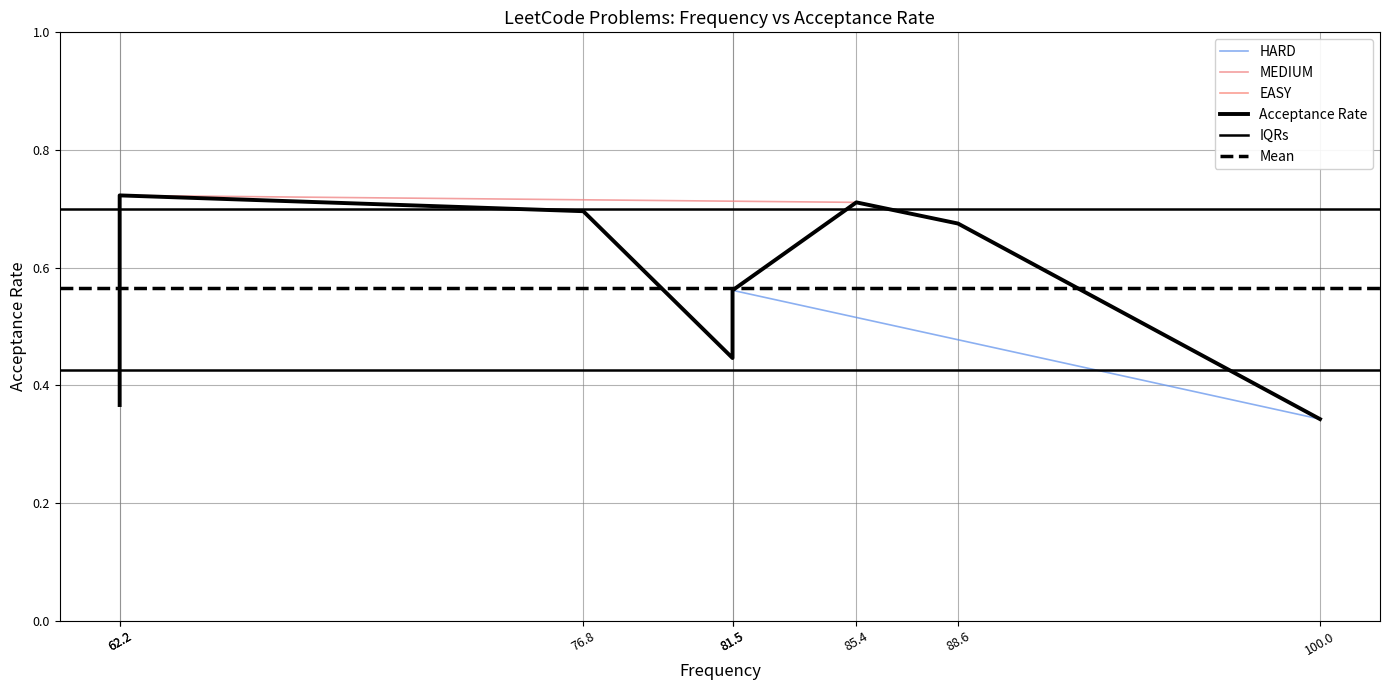

Is it true that the value at 100.0 is 0.3?

True